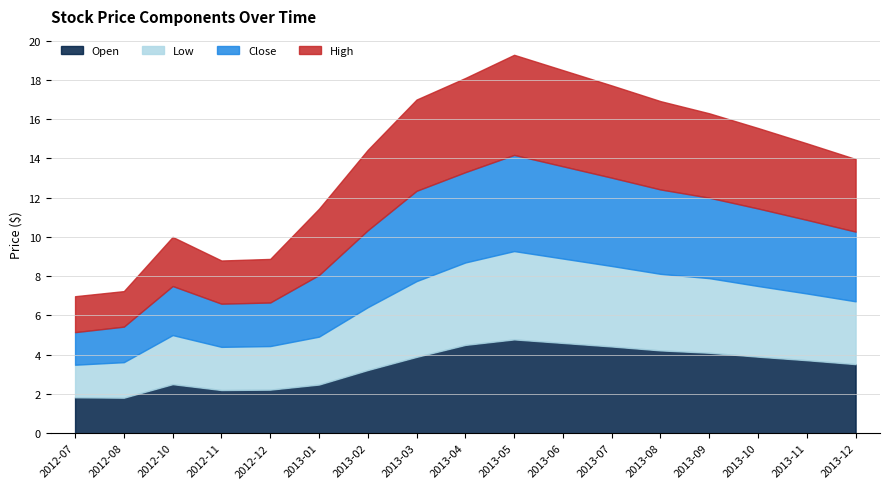

What is the highest value of the Open series?

4.8